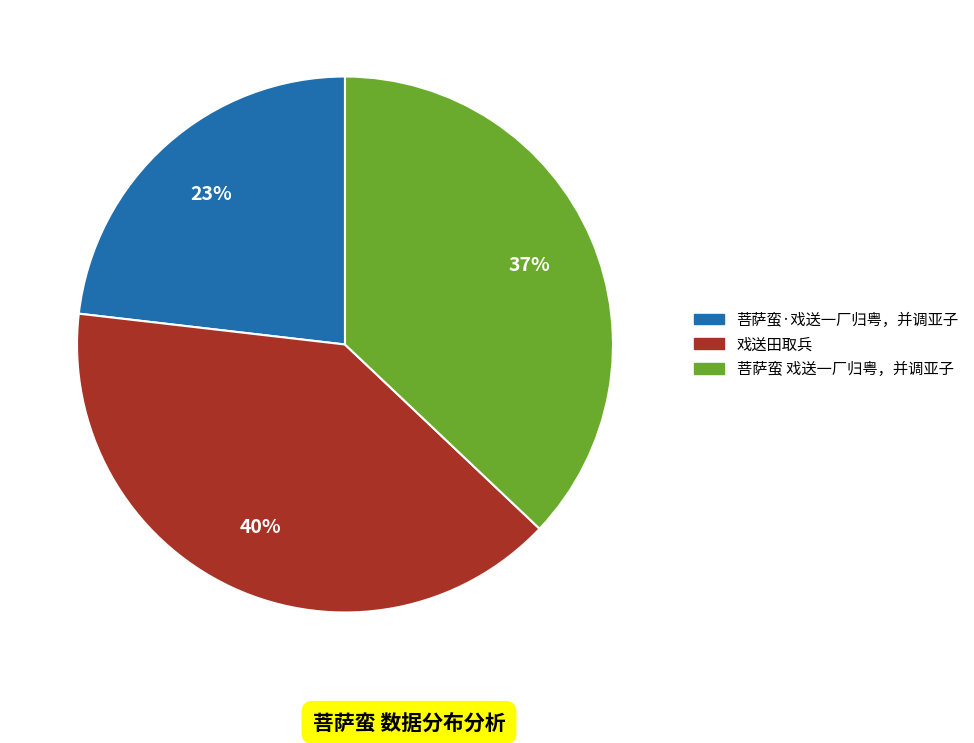

What percentage is the 戏送田取兵 slice, to the nearest percent?

40%